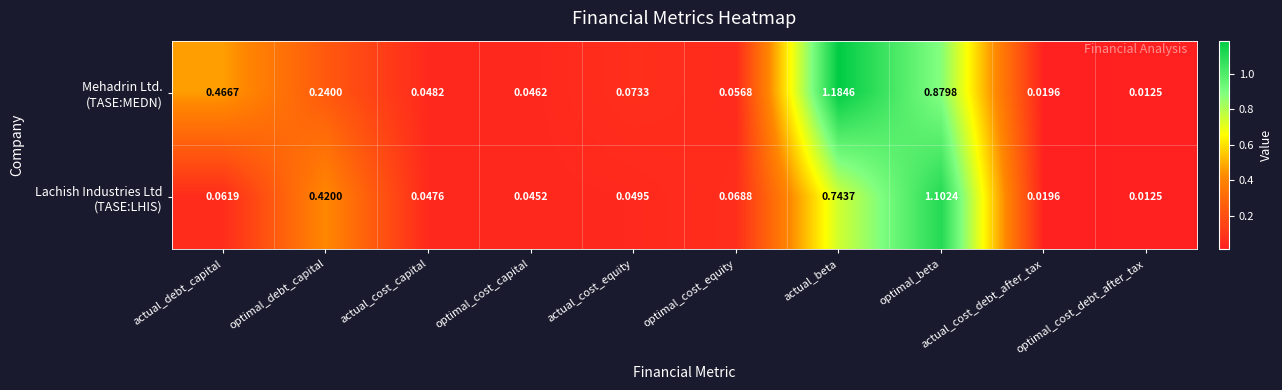

At which category does the chart reach its minimum across all series?

optimal_cost_debt_after_tax